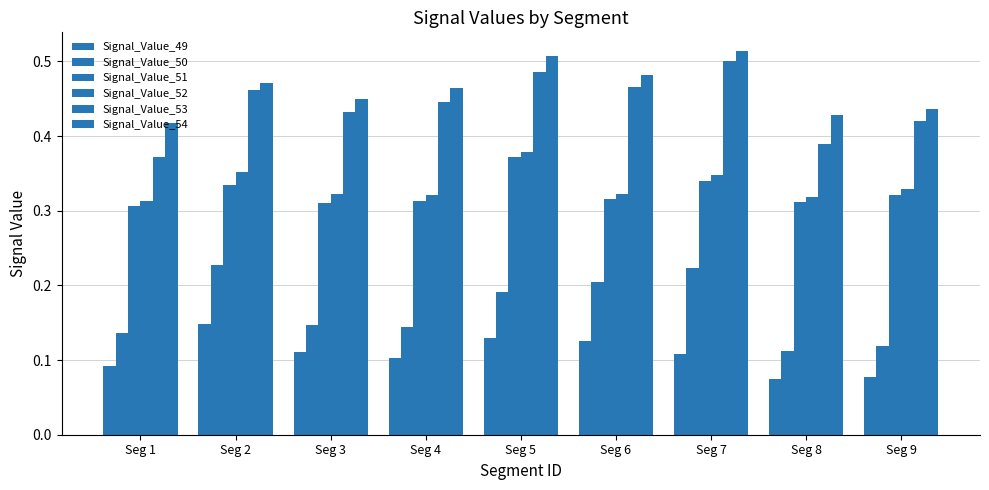

Is it true that Signal_Value_51 equals 0.3 at Seg 7?

True